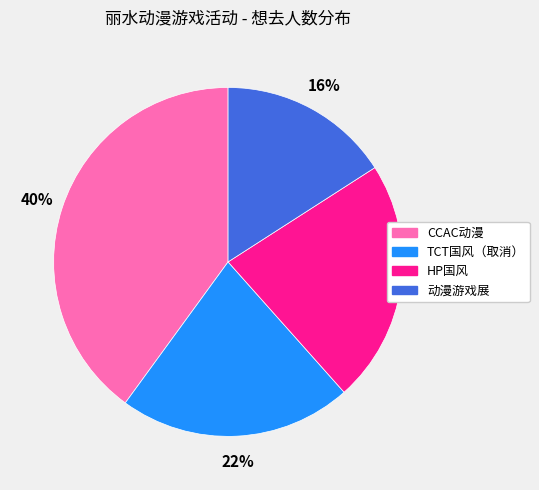

Does any single category account for the majority?

No